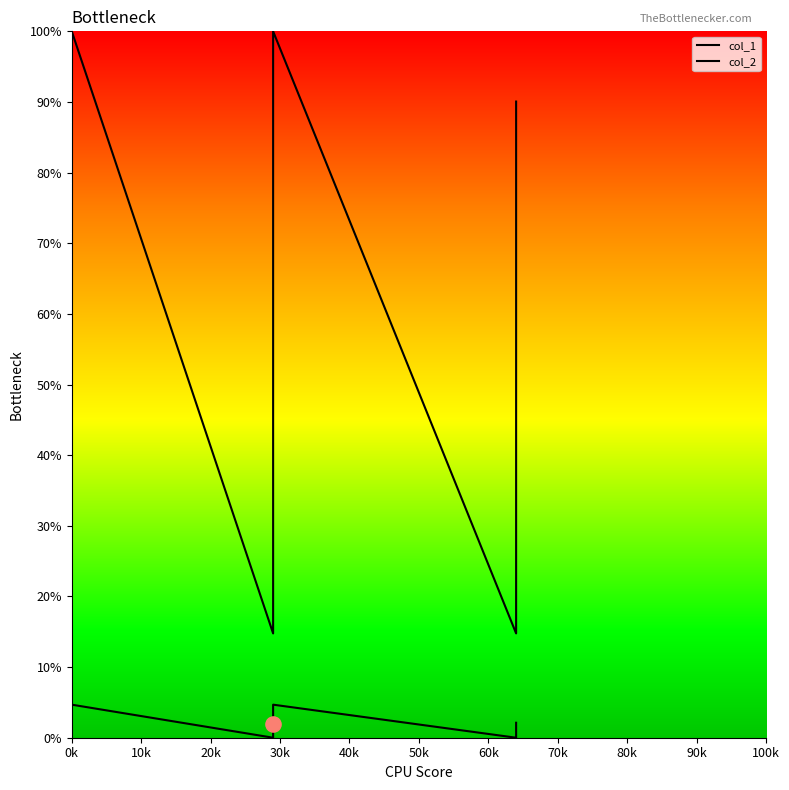

Which series contains the highest Y value?

col_2